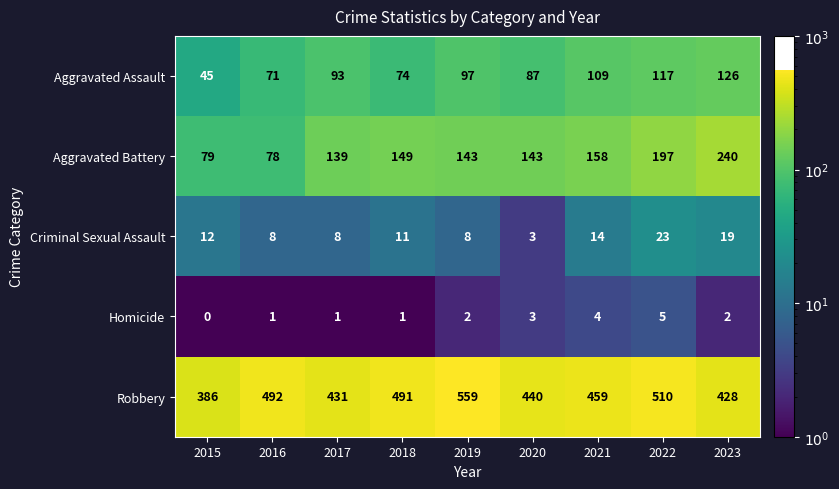

The Aggravated Assault series shows 140 at 2020. True or false?

False